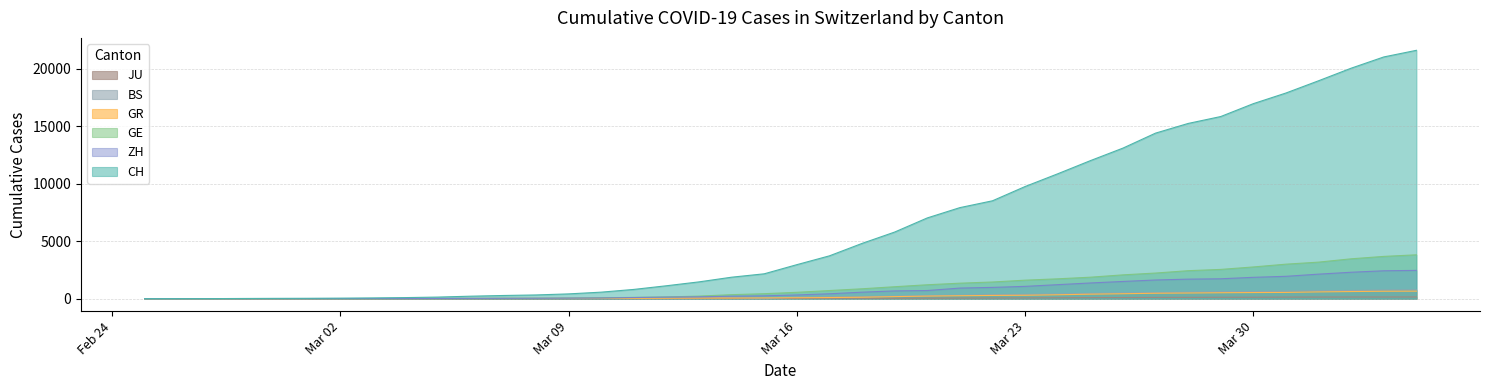

Count the number of categories in the chart.

40